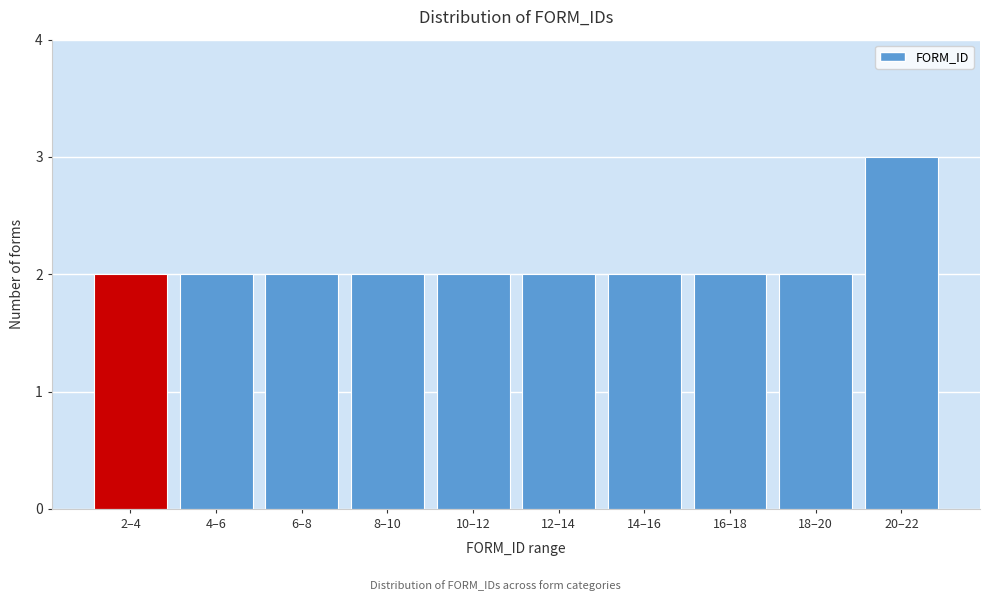

Reading right to left, what are all the values shown in this chart?

3	2	2	2	2	2	2	2	2	2